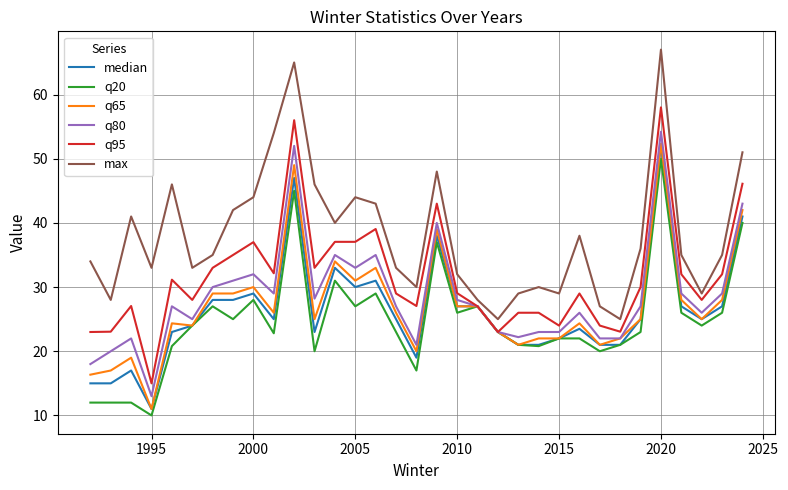

Which series has the largest total across all categories?

max